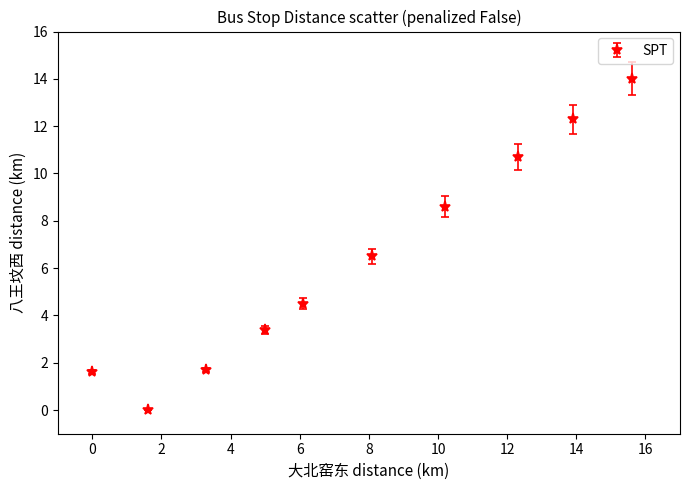

What is the value of the 1st point from the left?

1.6